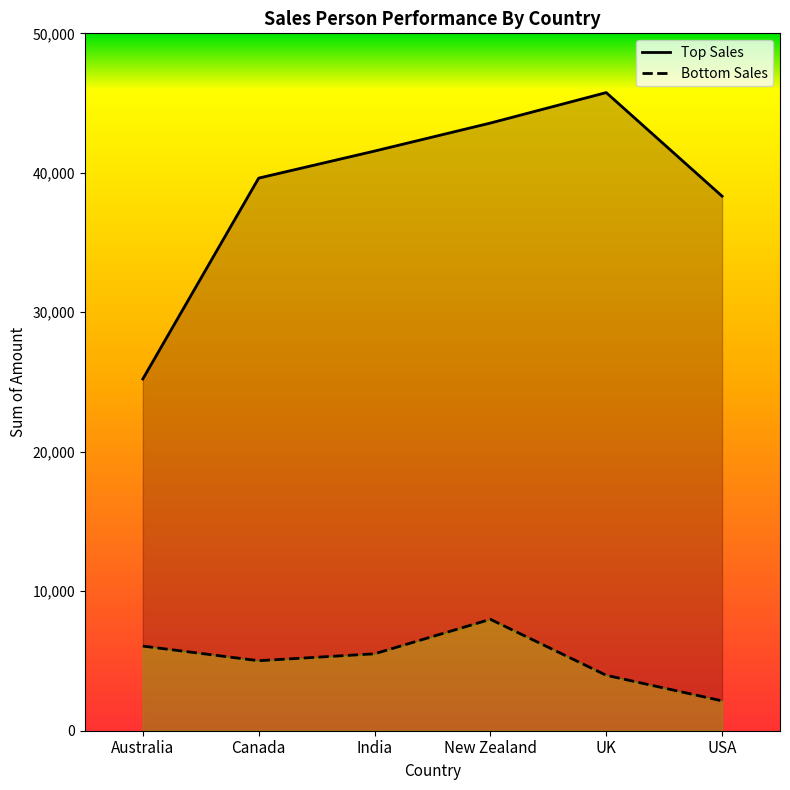

True or false: Bottom Sales and Top Sales intersect in this chart.

False